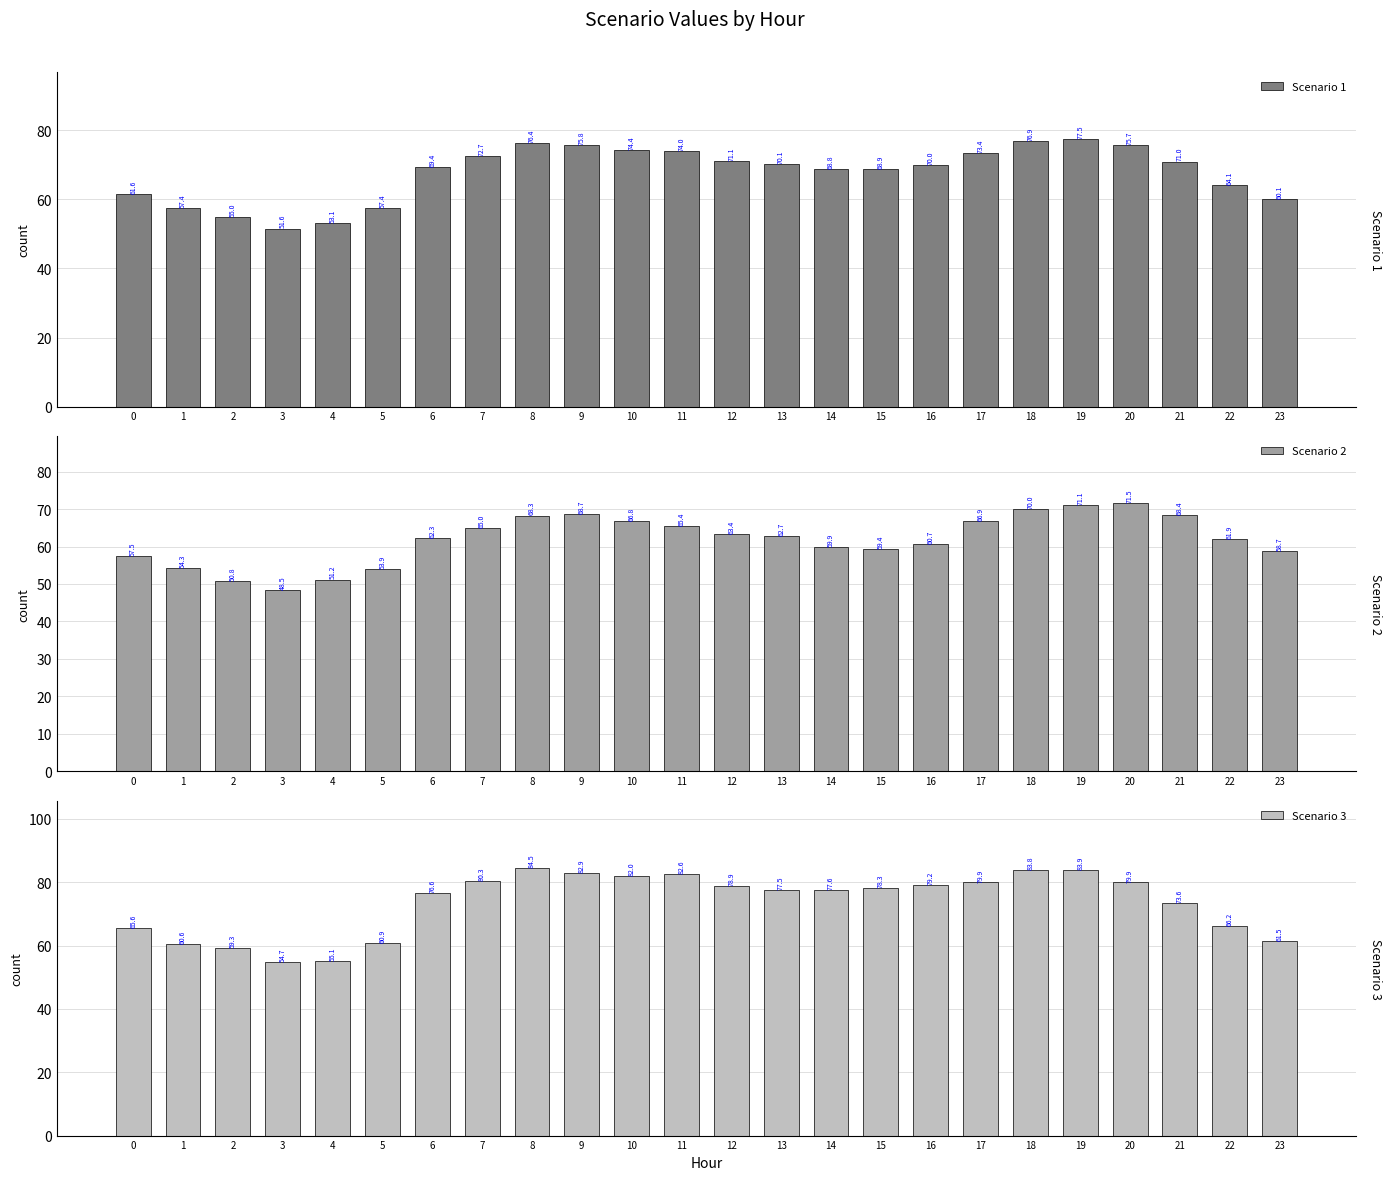

List the series in order of their peak value, lowest first.

Scenario 2, Scenario 1, Scenario 3